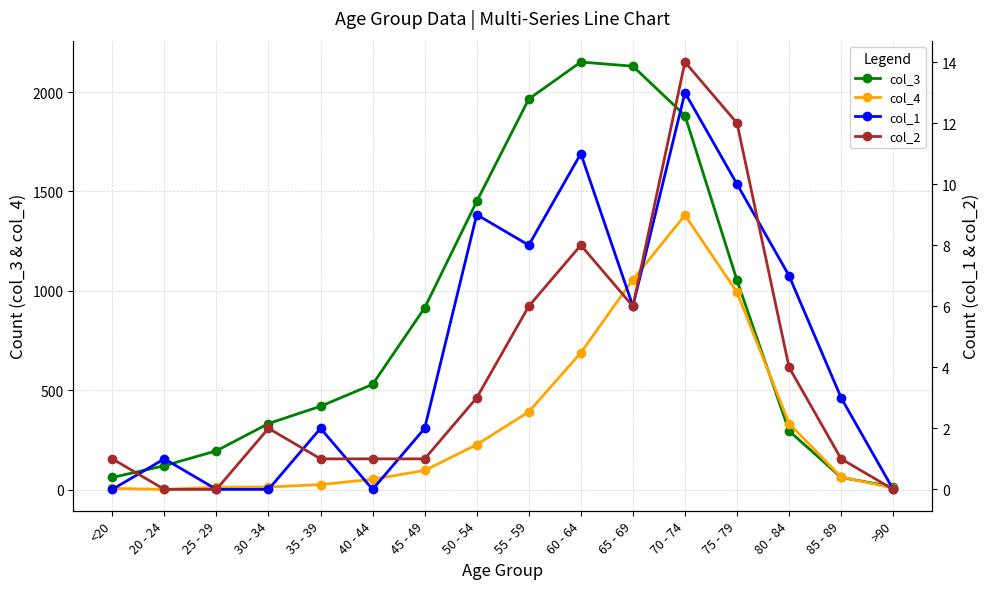

True or false: col_1 and col_3 cross at least once.

False